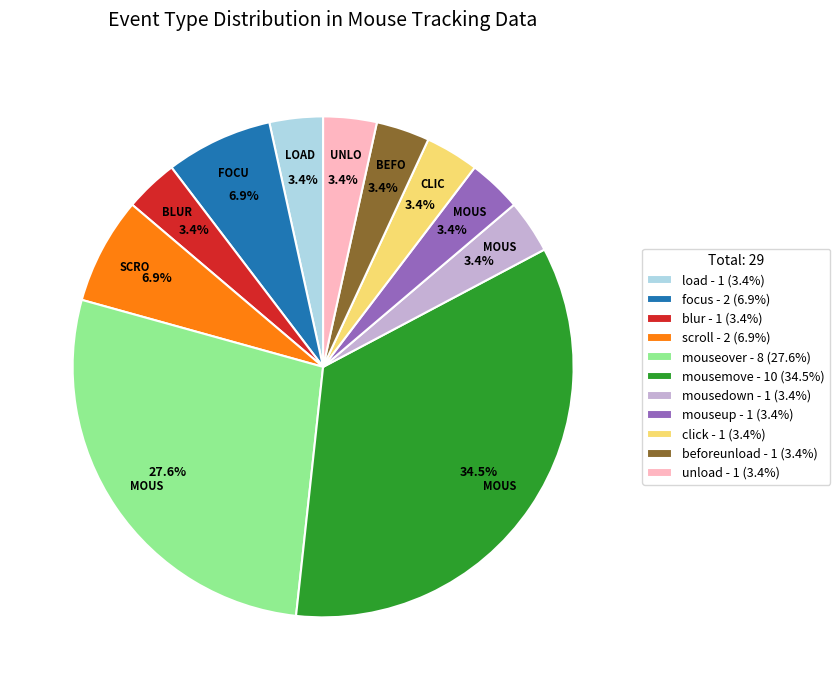

Combined, do mouseover - 8 (27.6%) and click - 1 (3.4%) account for over 50%?

No